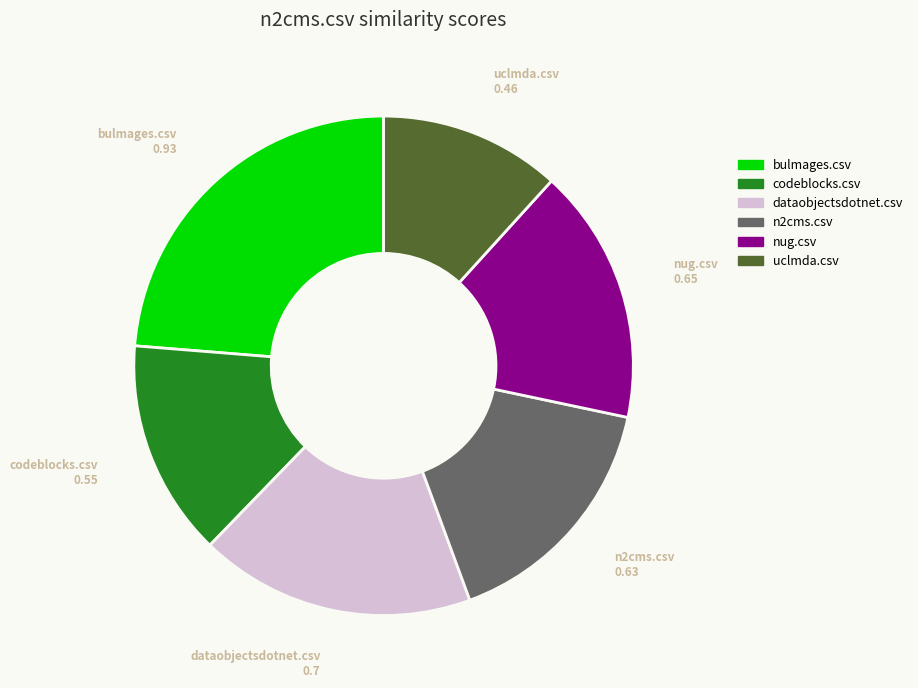

The bulmages.csv slice represents 24% of the pie. True or false?

True